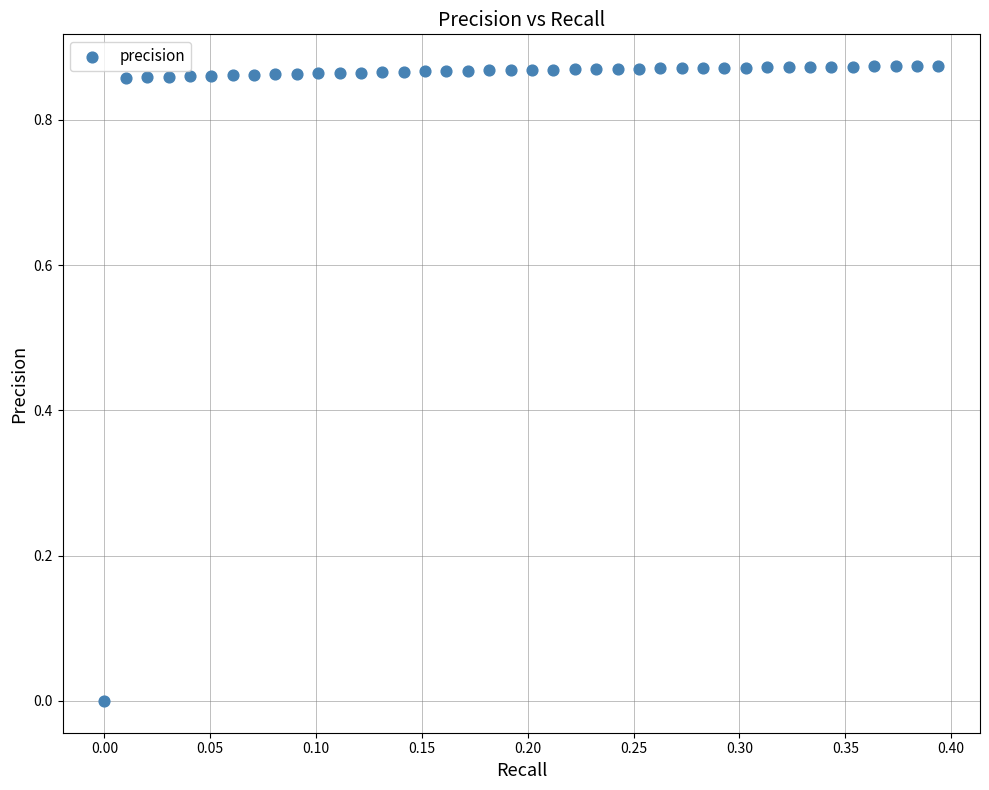

What is the range of X values (max minus min)?

0.4